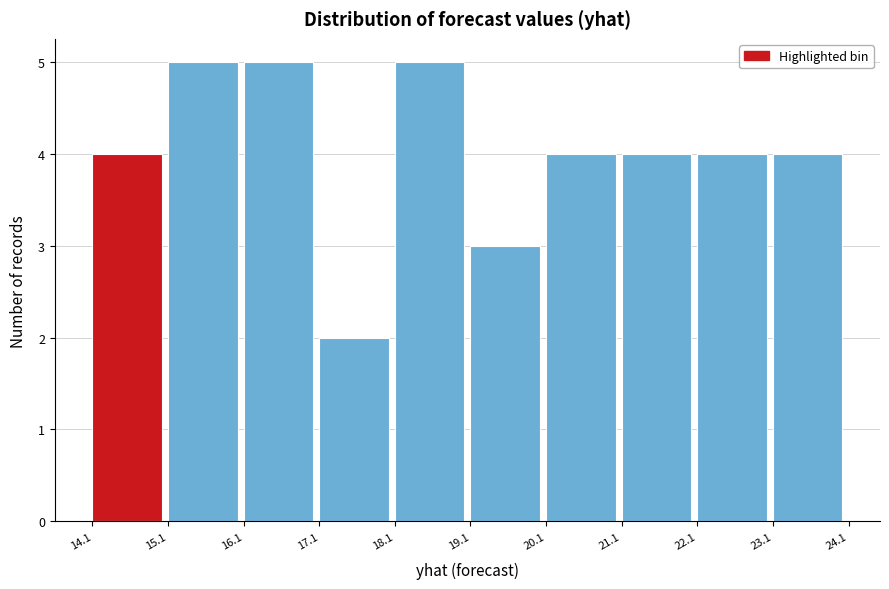

What is the height of the bar covering 14.1 to 15.1 on the x-axis? The values are not printed on the chart, so give them approximately, as read against the axis.

4